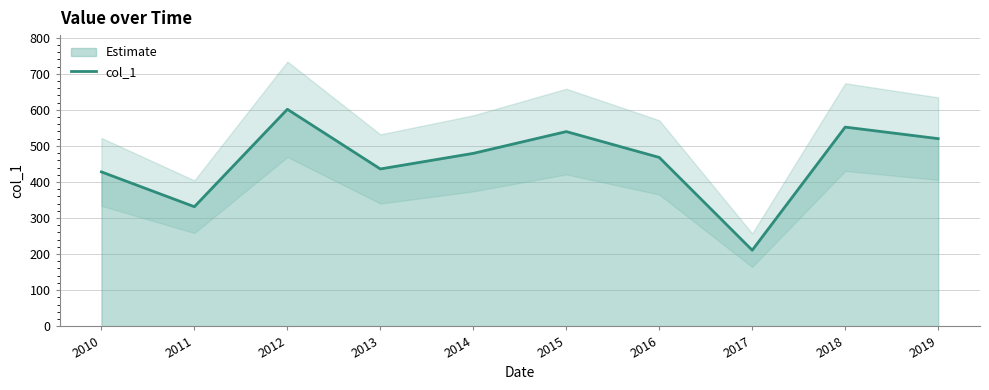

The value at 2014 is 310.8. True or false?

False